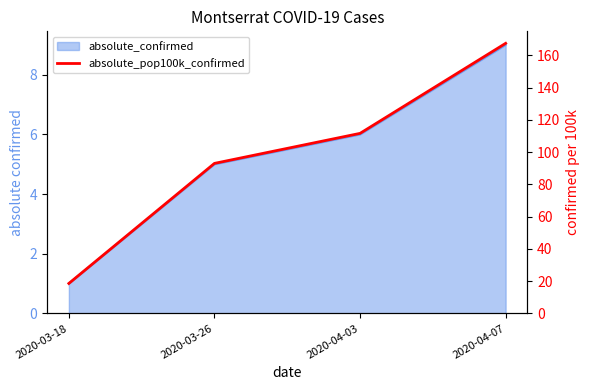

Reading left to right, transcribe all the data shown in this chart.

18.6	93.1	111.7	167.5